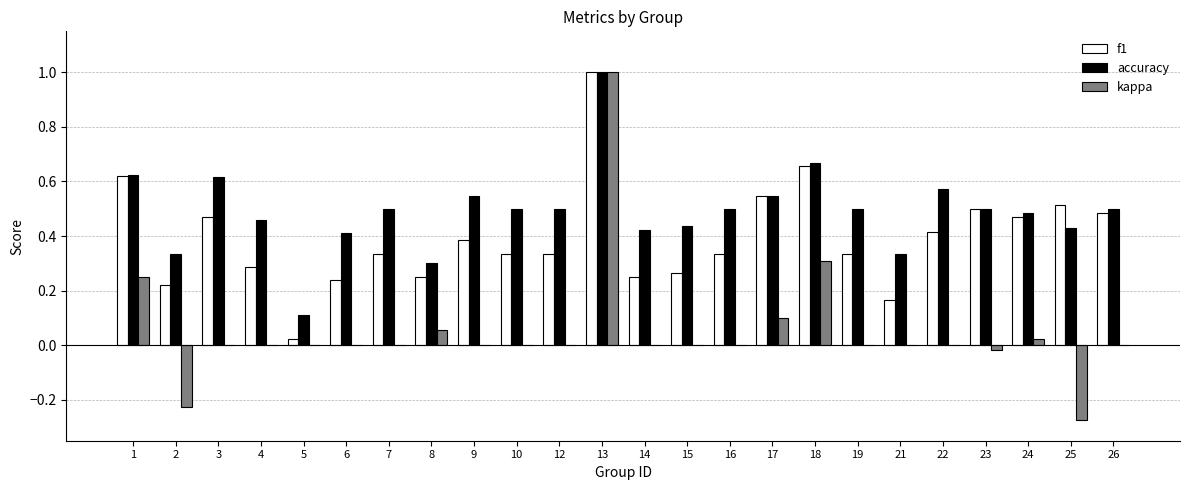

What is the sum of all kappa values?

1.2